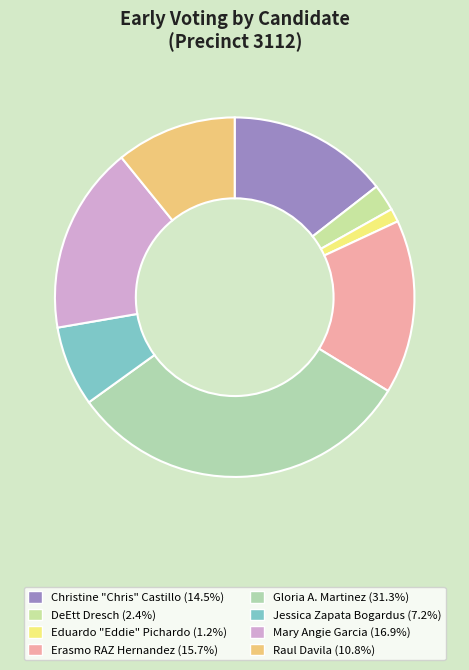

How many segments does this pie chart have?

8